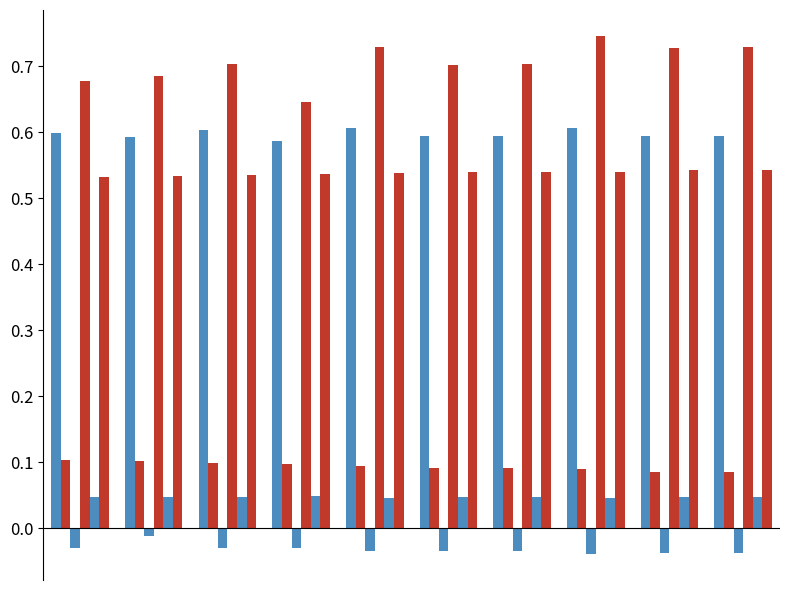

Does the chart contain any negative values?

Yes